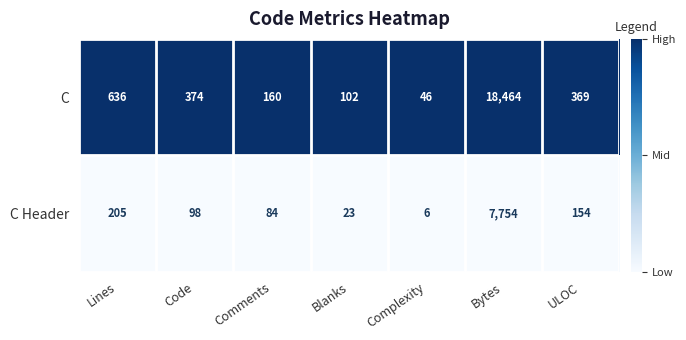

Reading left to right, transcribe all the data shown in this chart.

C: 636	374	160	102	46	18464	369
C Header: 205	98	84	23	6	7754	154